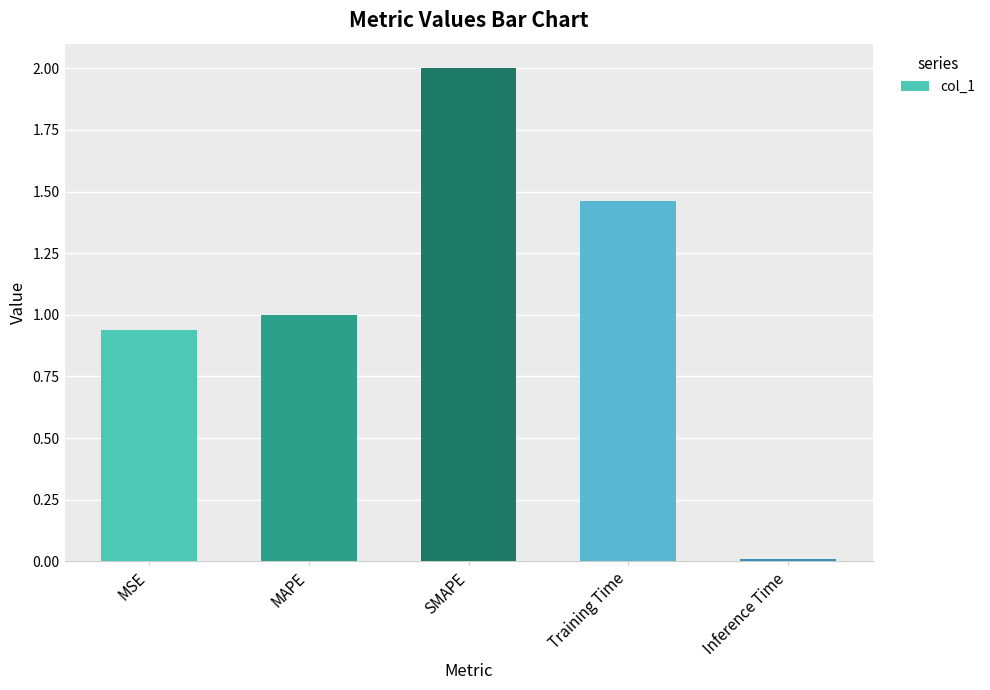

At which label is the value closest to 1?

MAPE